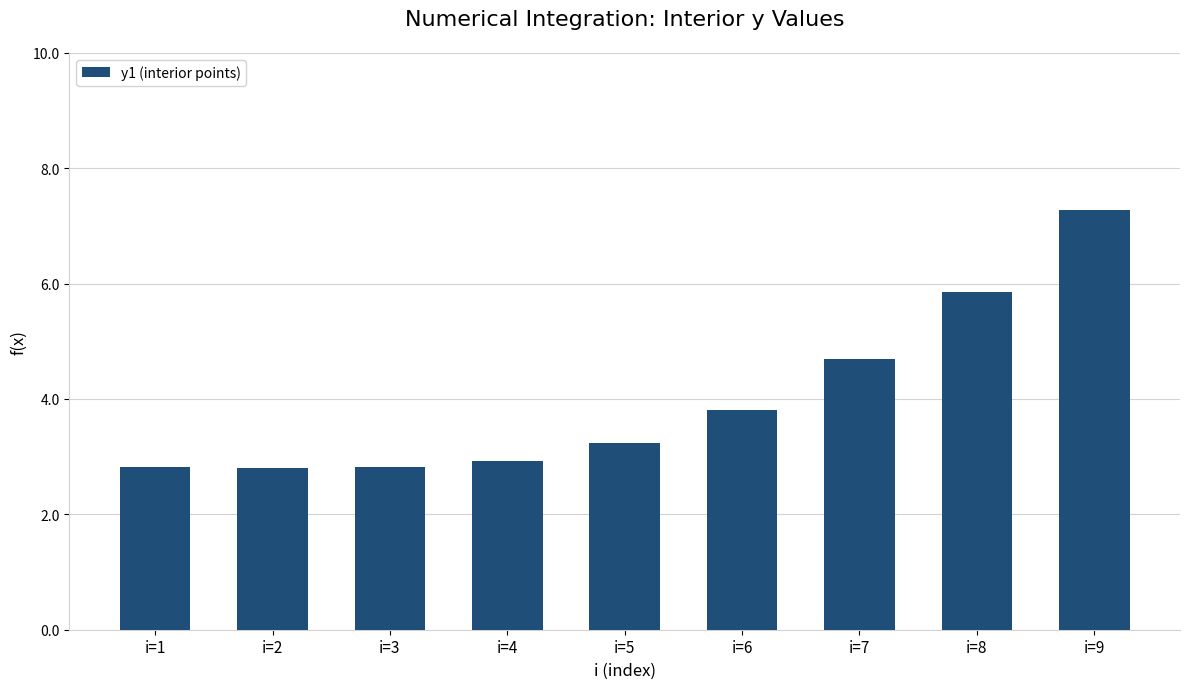

Reading left to right, what are all the values shown in this chart?

2.8	2.8	2.8	2.9	3.2	3.8	4.7	5.8	7.3